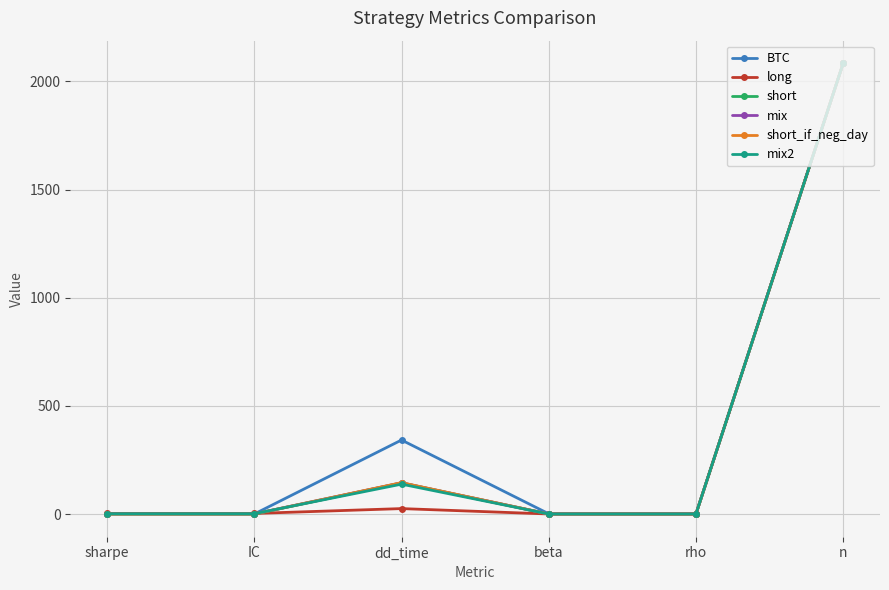

Where is the first local maximum for short_if_neg_day?

dd_time